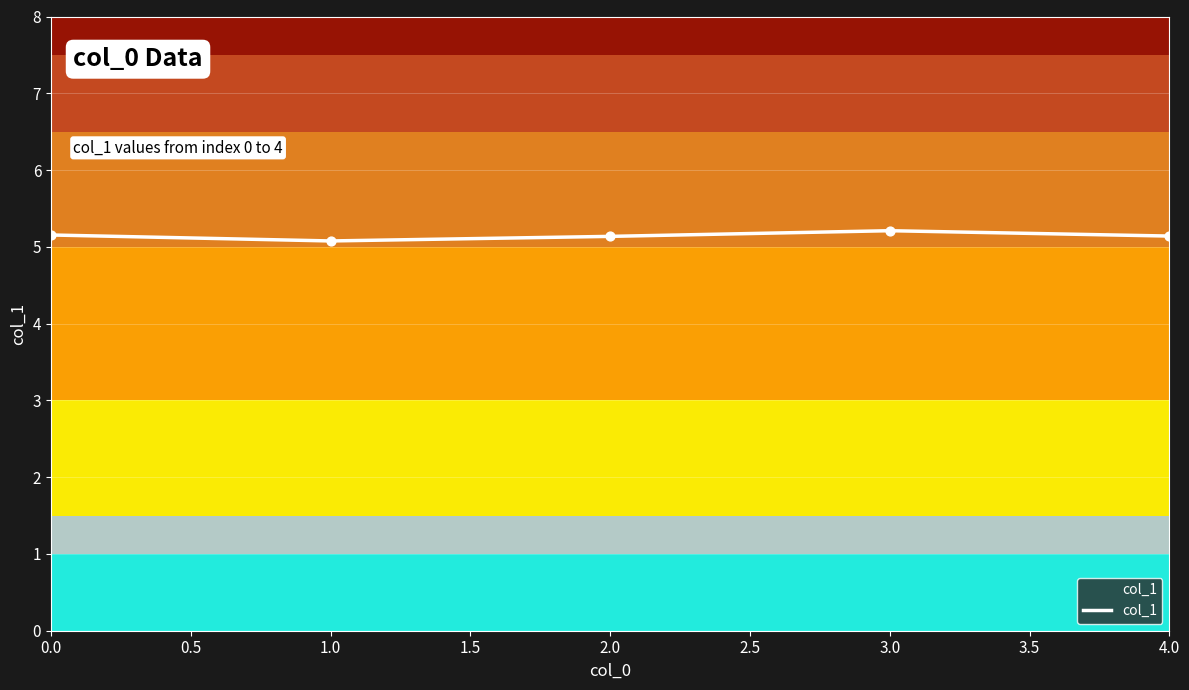

What position from the left is 3.0?

4